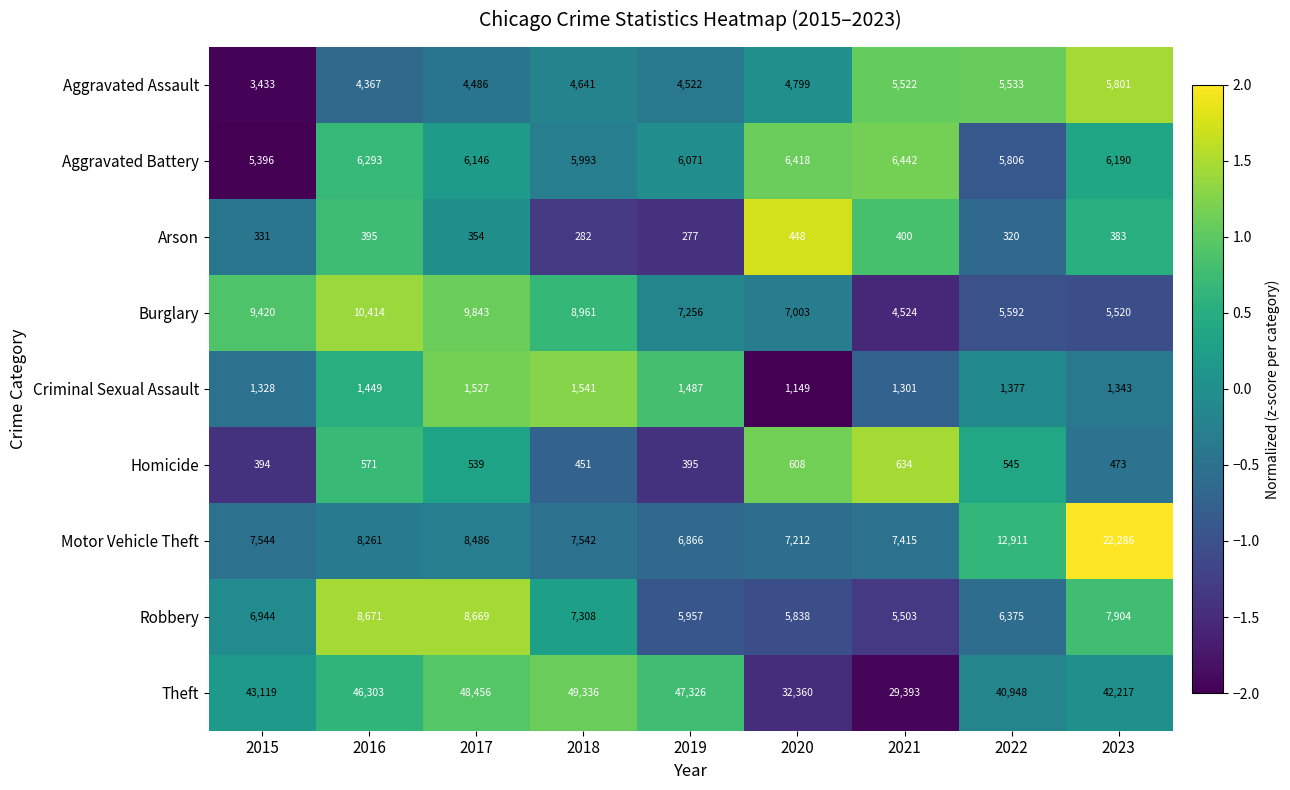

At which label does Theft reach its peak?

2018